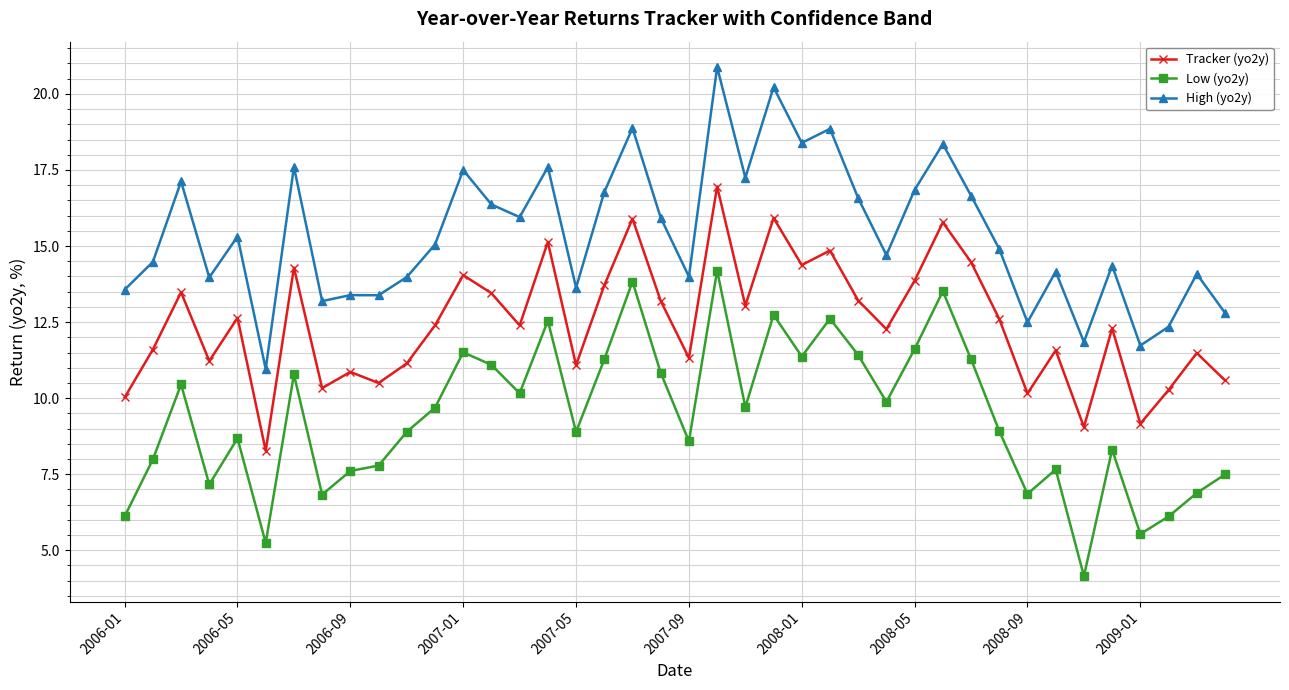

What is the minimum value for High (yo2y)?

11.0